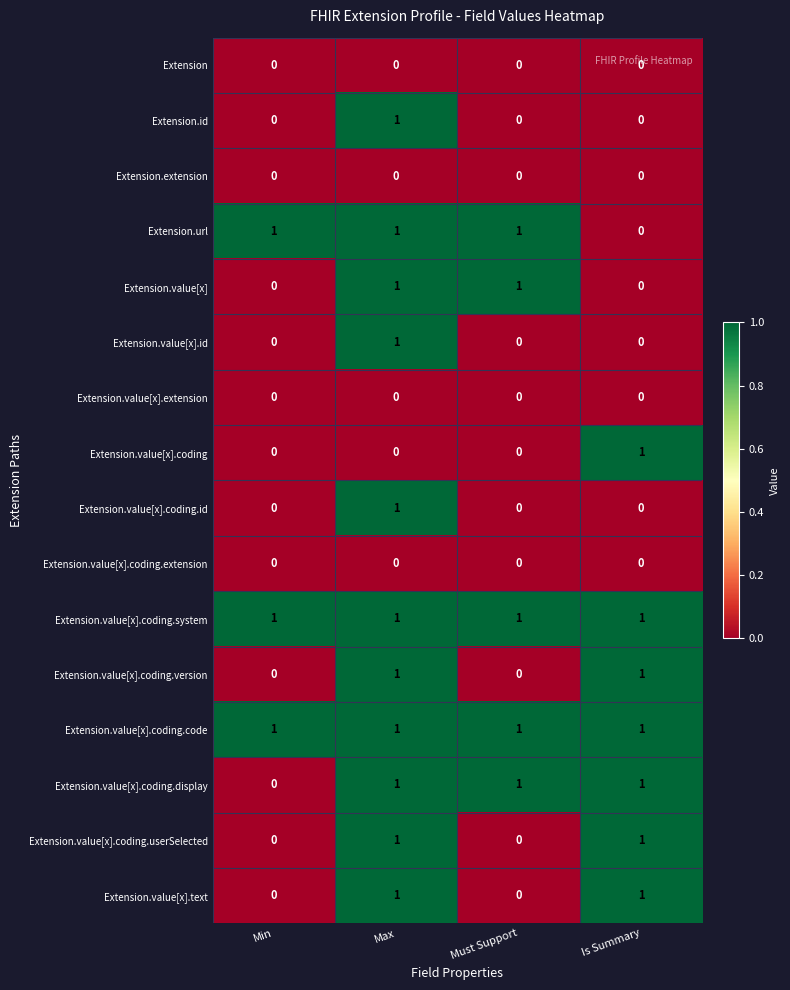

At which label does Extension.value[x].coding.id reach its peak?

Max